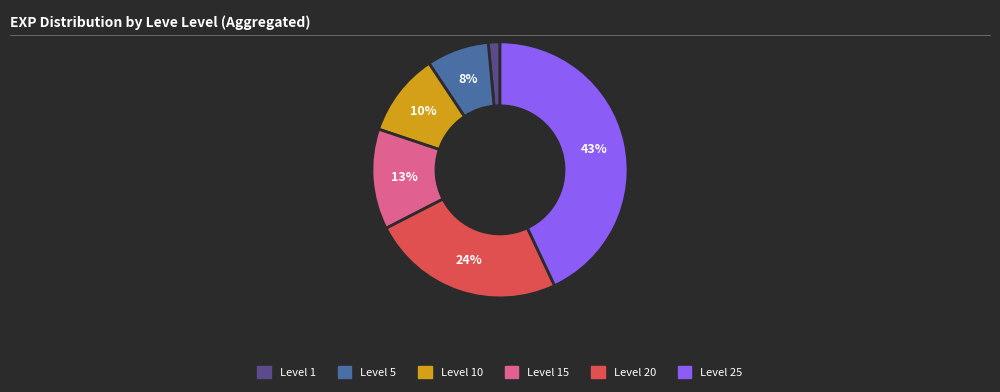

To the nearest percent, what is the difference between the largest and smallest slice percentages?

42%